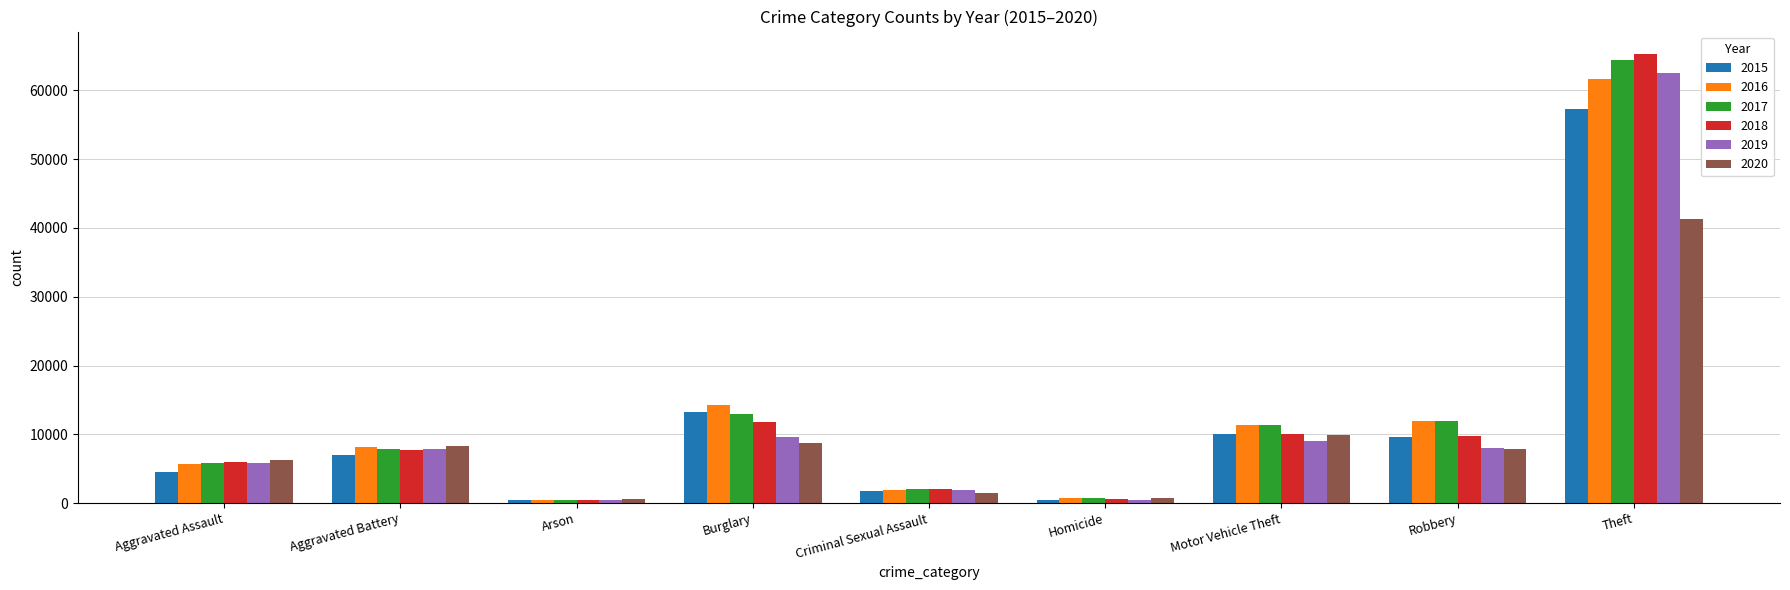

What is the maximum value shown in the chart?

65289